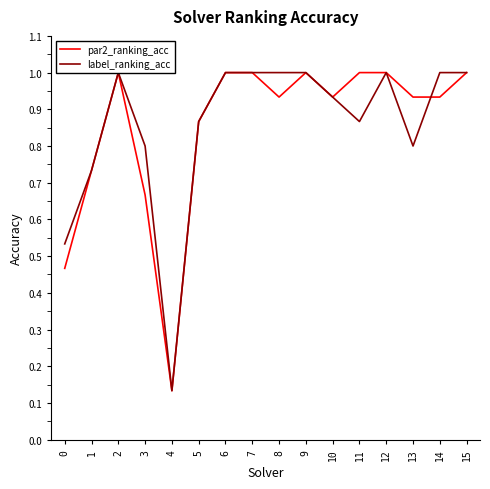

Reading left to right, extract all data points from this chart.

par2_ranking_acc: 0.5	0.7	1.0	0.7	0.1	0.9	1.0	1.0	0.9	1.0	0.9	1.0	1.0	0.9	0.9	1.0
label_ranking_acc: 0.5	0.7	1.0	0.8	0.1	0.9	1.0	1.0	1.0	1.0	0.9	0.9	1.0	0.8	1.0	1.0